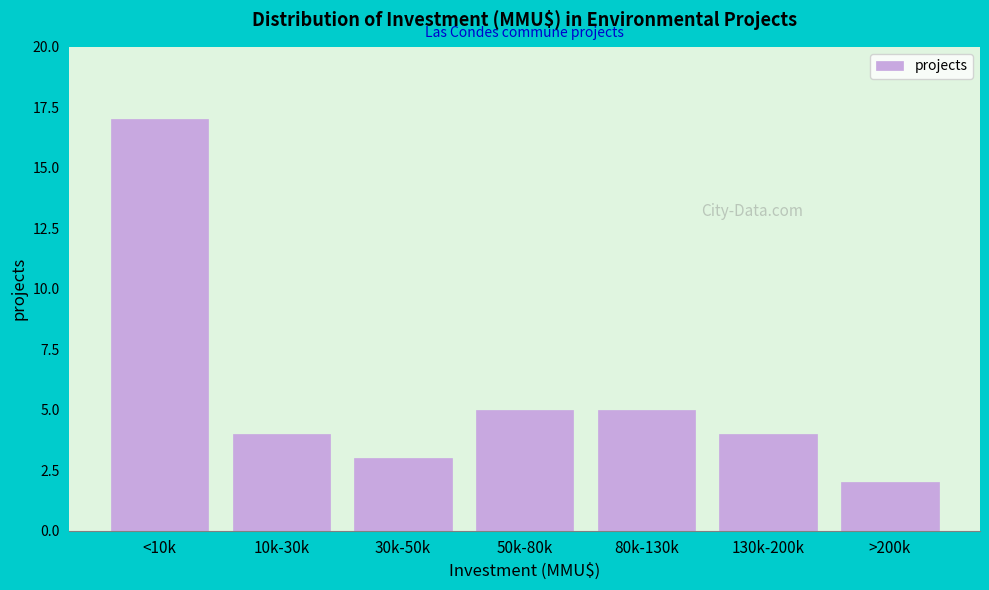

Reading left to right, extract all data points from this chart.

<10k=17	10k-30k=4	30k-50k=3	50k-80k=5	80k-130k=5	130k-200k=4	>200k=2